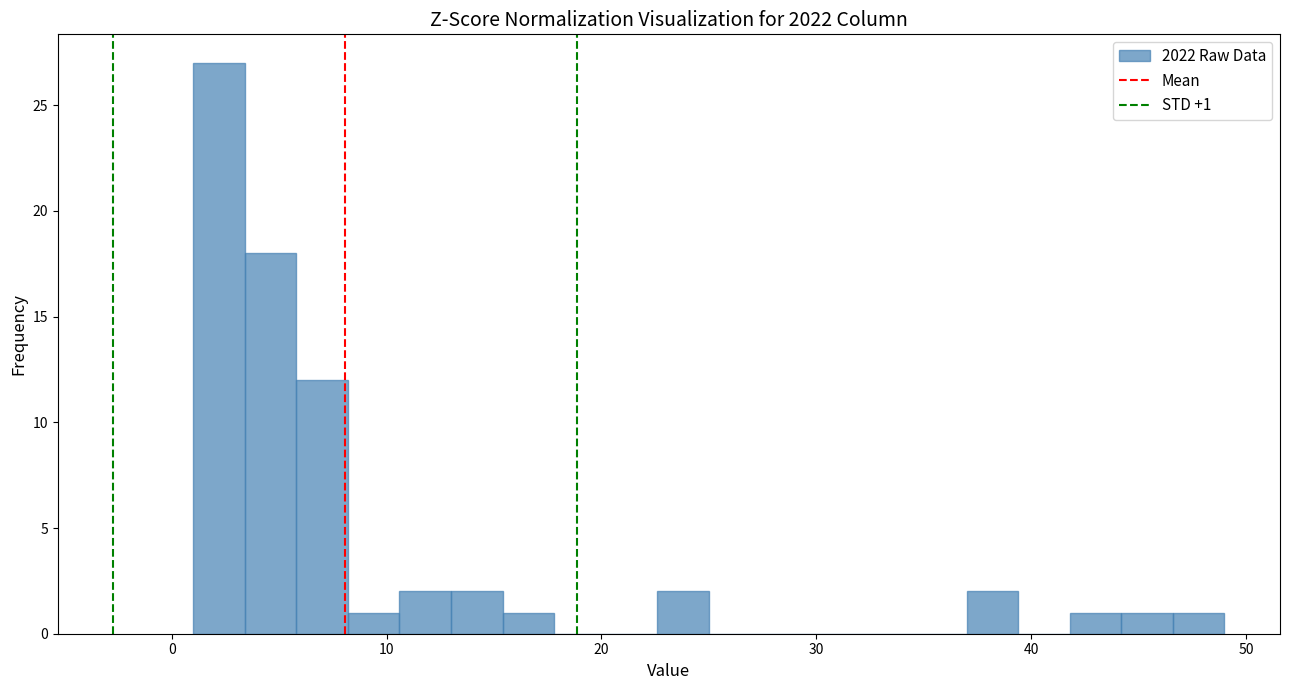

Around what value on the x-axis is the tallest bar? Give the approximate position of its centre, as read against the axis.

2